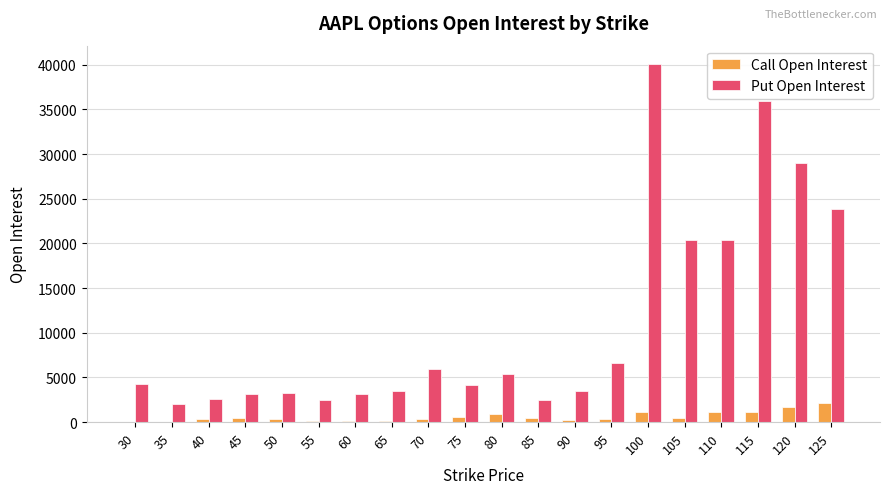

At which category is the sum across all series the highest?

100